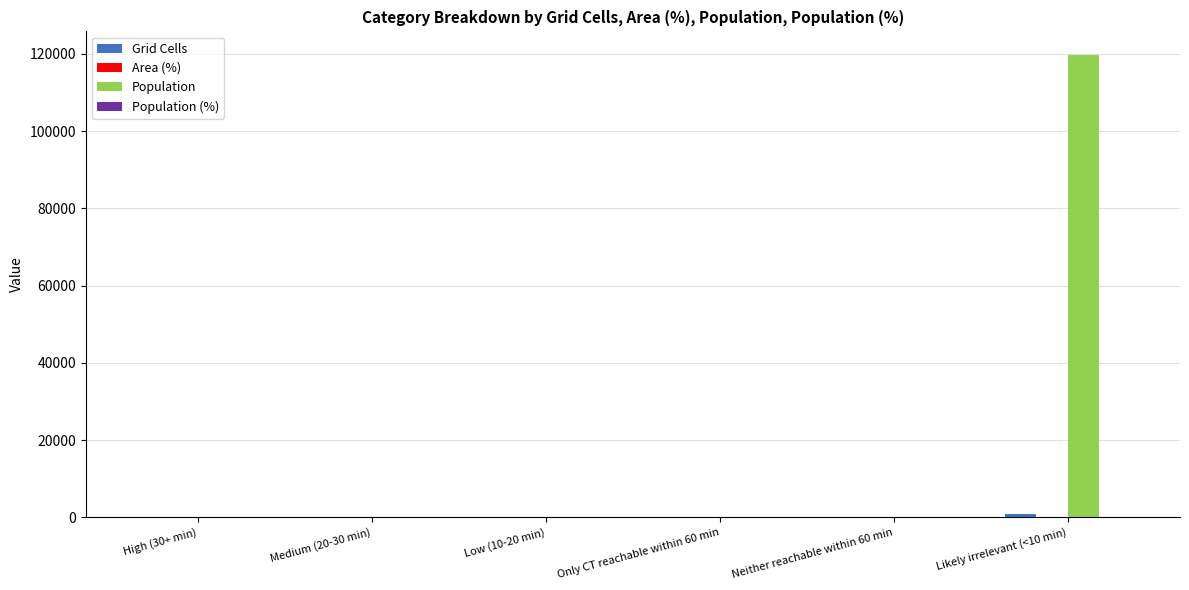

What is the maximum value shown in the chart?

119794